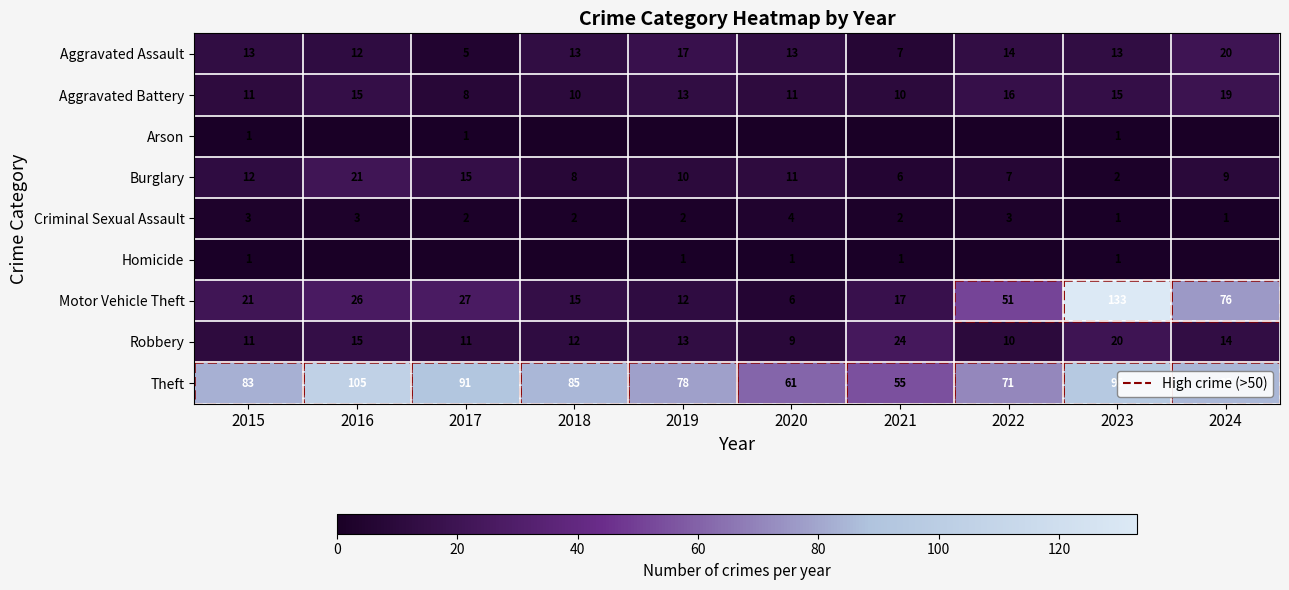

At which label is Robbery closest to 16?

2016